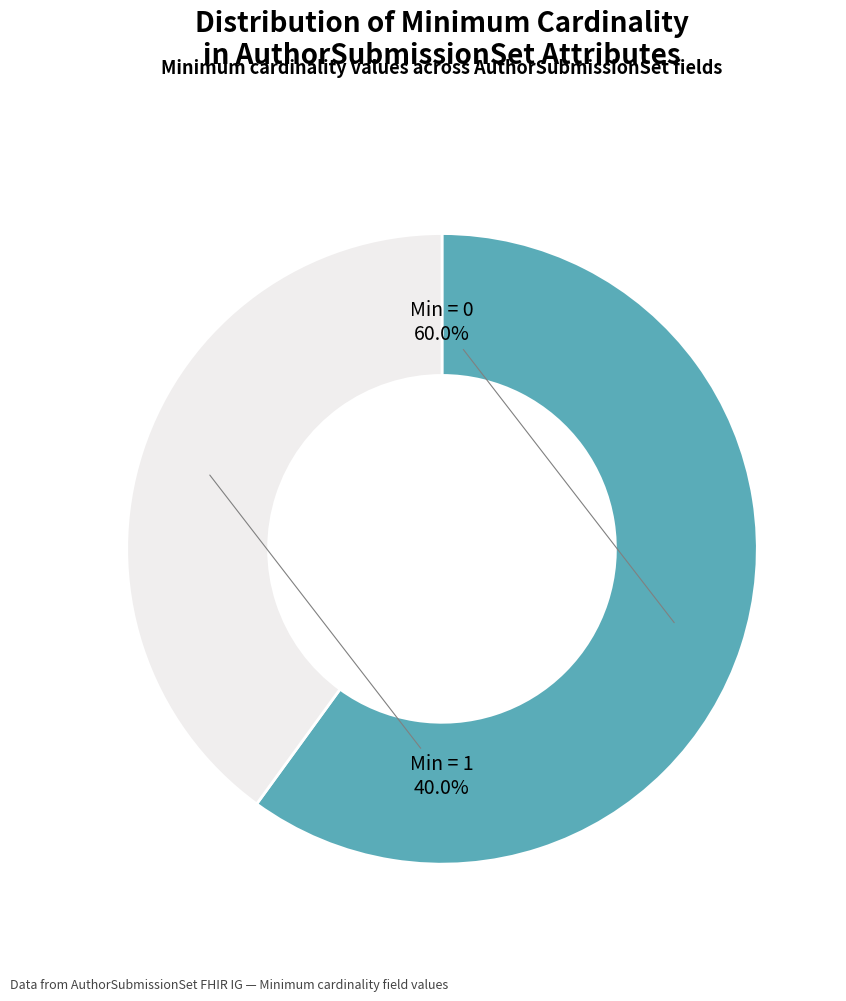

To the nearest percent, what is the difference between the largest and smallest slice percentages?

20%